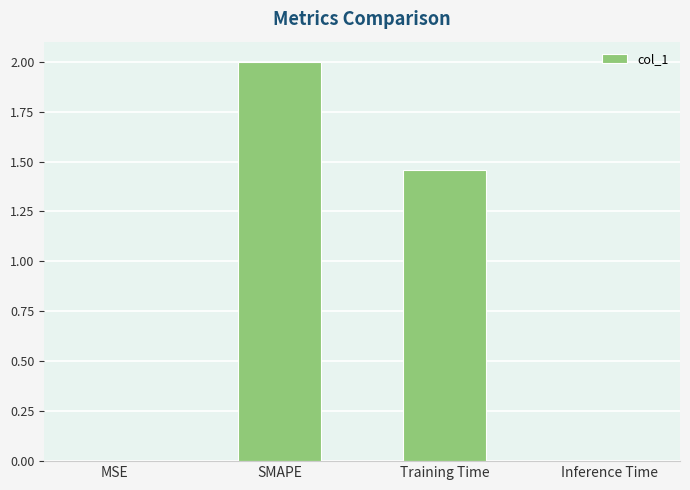

Where is the data nearest to the value 1?

Training Time